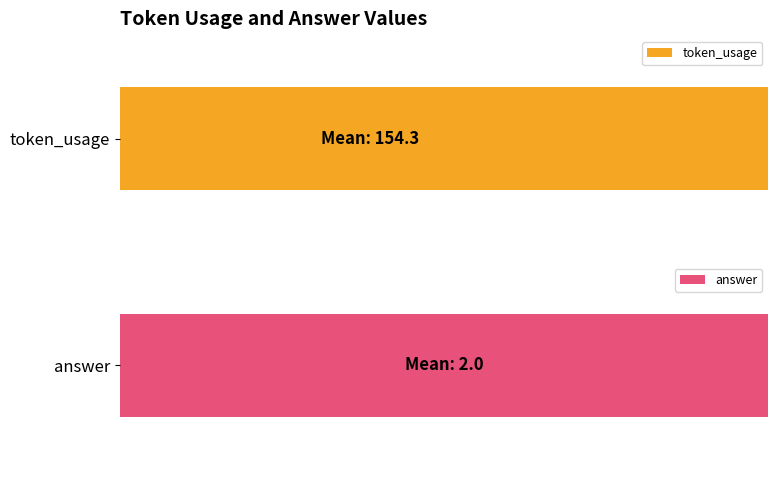

Which series has the largest range (max minus min)?

token_usage